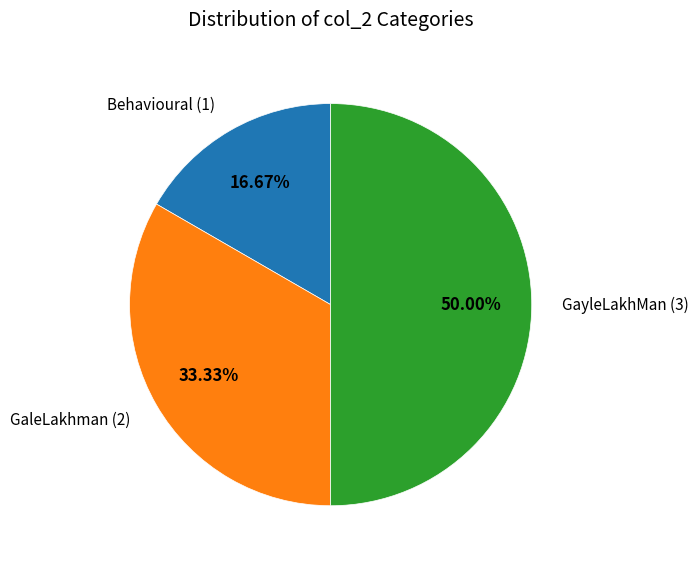

How many segments does this pie chart have?

3